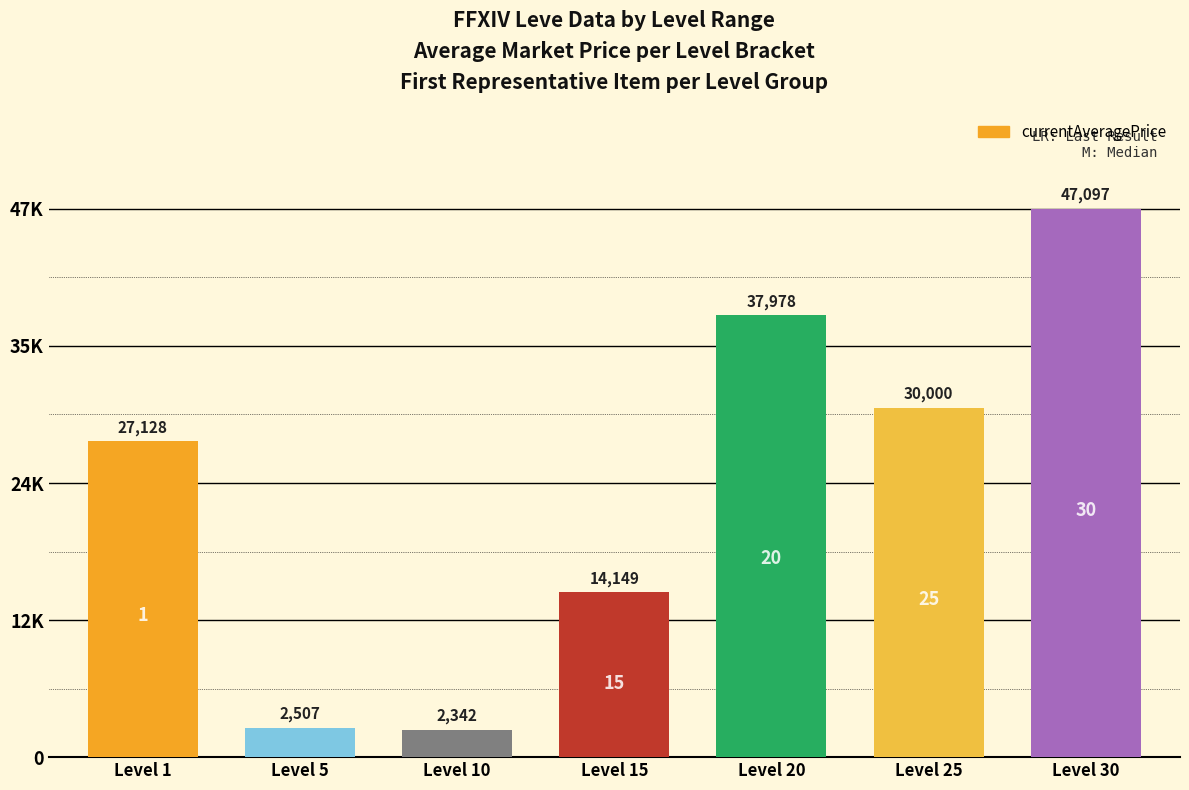

What is the ratio of the value at Level 20 to the value at Level 1?

1.4